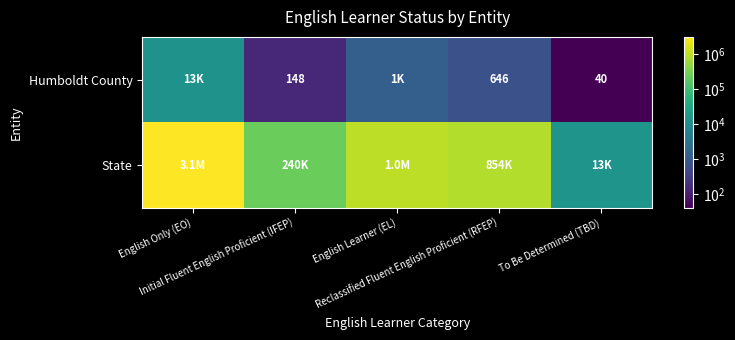

At which label does Humboldt County reach its minimum?

To Be Determined (TBD)